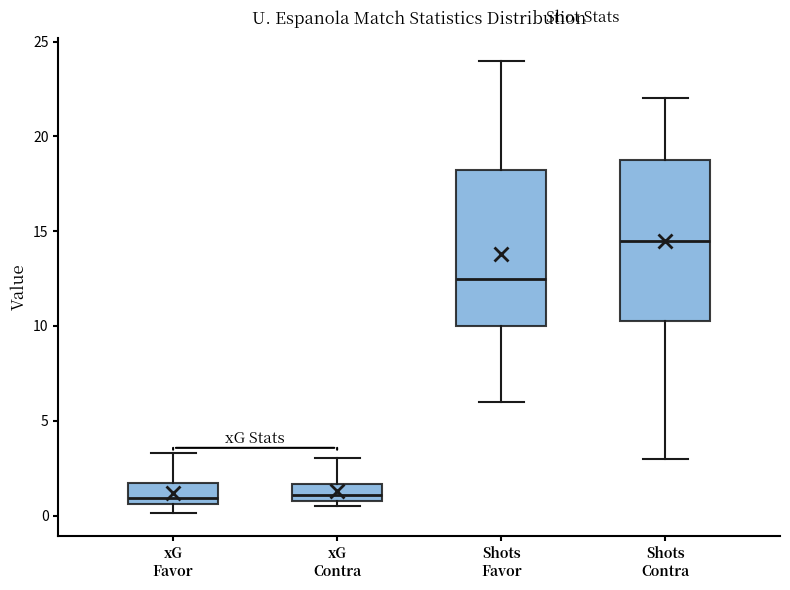

Reading left to right, read every box against the y-axis: the position of its median line, the range the box covers, and the ends of its whiskers. The values are not printed on the chart, so give them approximately, as read against the axis.

xG Favor: median 1.0, box 0.5 to 1.5, whiskers 0.0 to 3.5
xG Contra: median 1.0, box 0.5 to 1.5, whiskers 0.5 (just below the box's lower edge) to 3.0
Shots Favor: median 12.5, box 10.0 to 18.5, whiskers 6.0 to 24.0
Shots Contra: median 14.5, box 10.5 to 19.0, whiskers 3.0 to 22.0